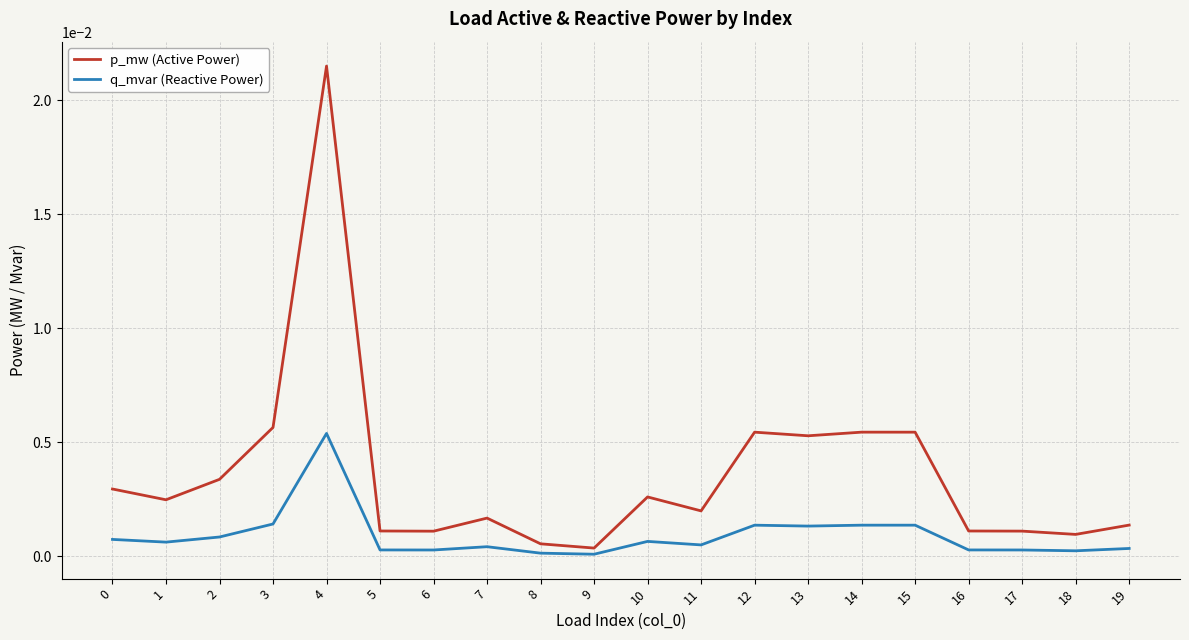

The value of q_mvar (Reactive Power) at 18 is 0.0. True or false?

True